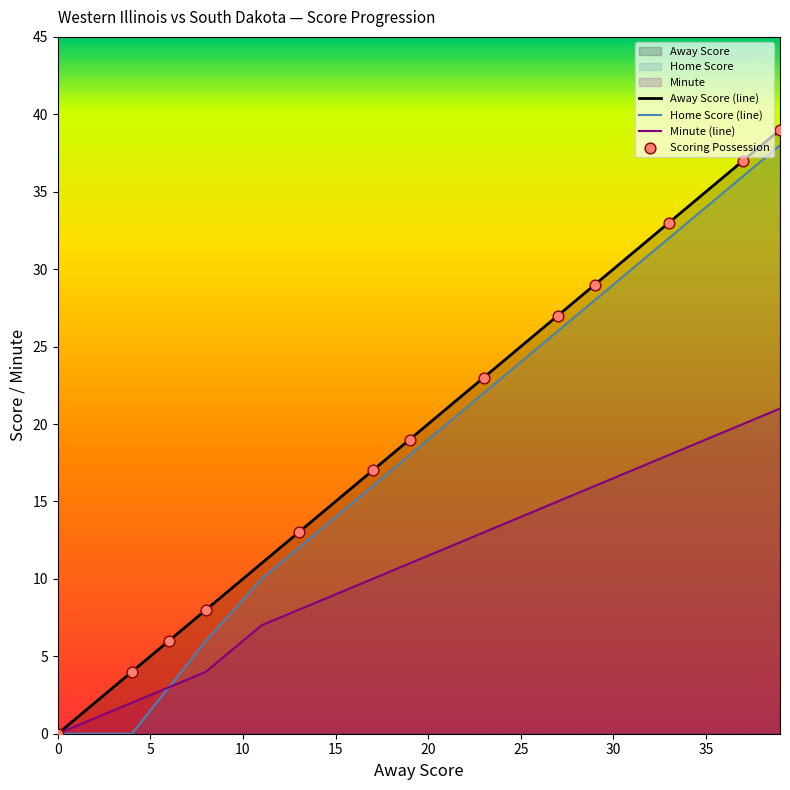

What is the total value across all series at 35?

88